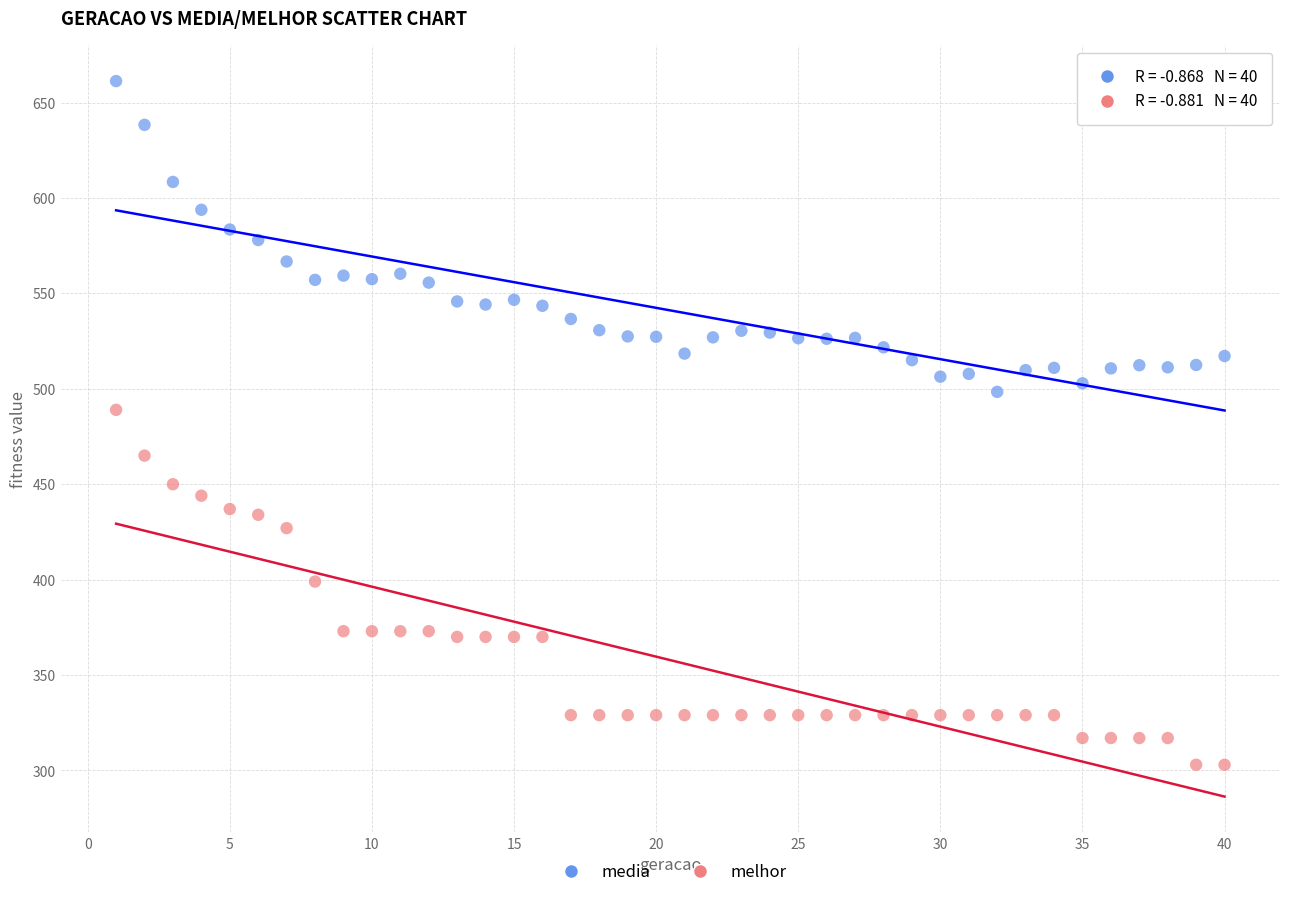

Which series reaches the maximum Y coordinate?

media